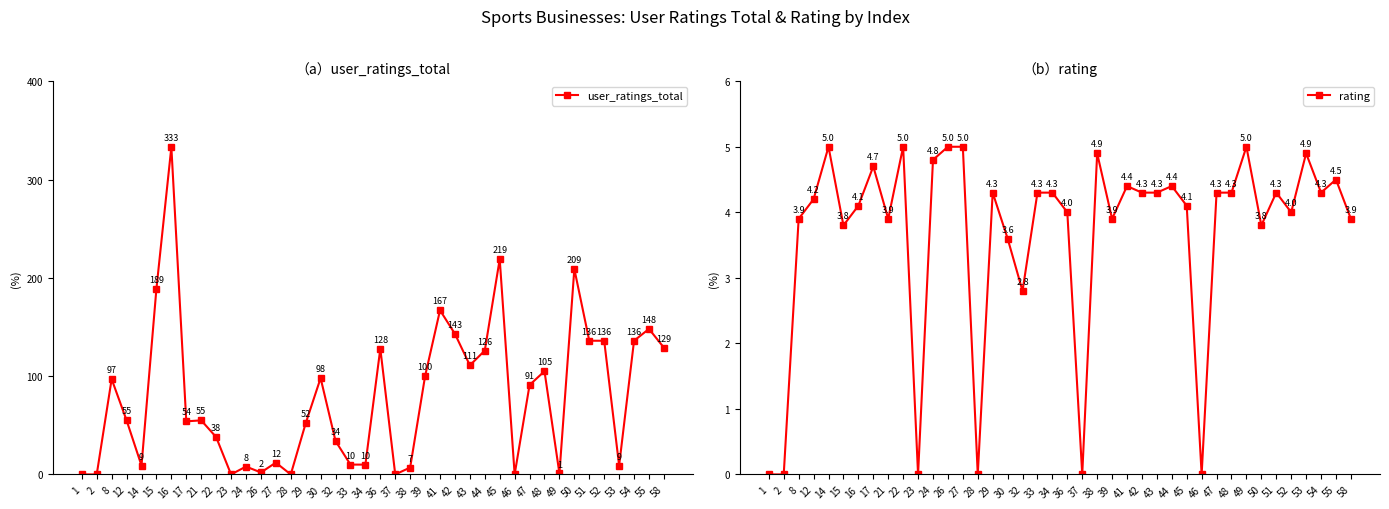

At 36, list the series in order from largest to smallest.

user_ratings_total, rating